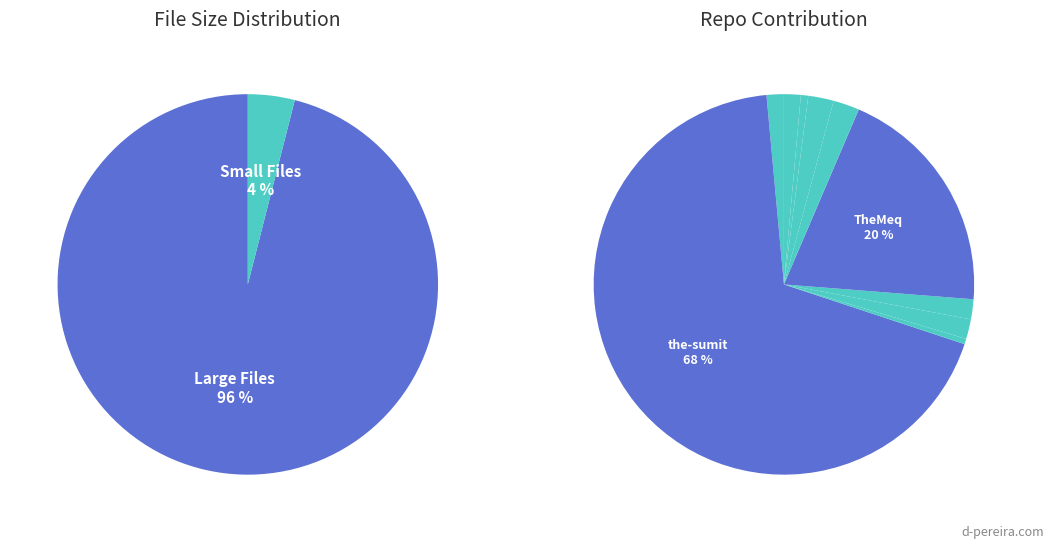

How many slices are in this pie chart?

10